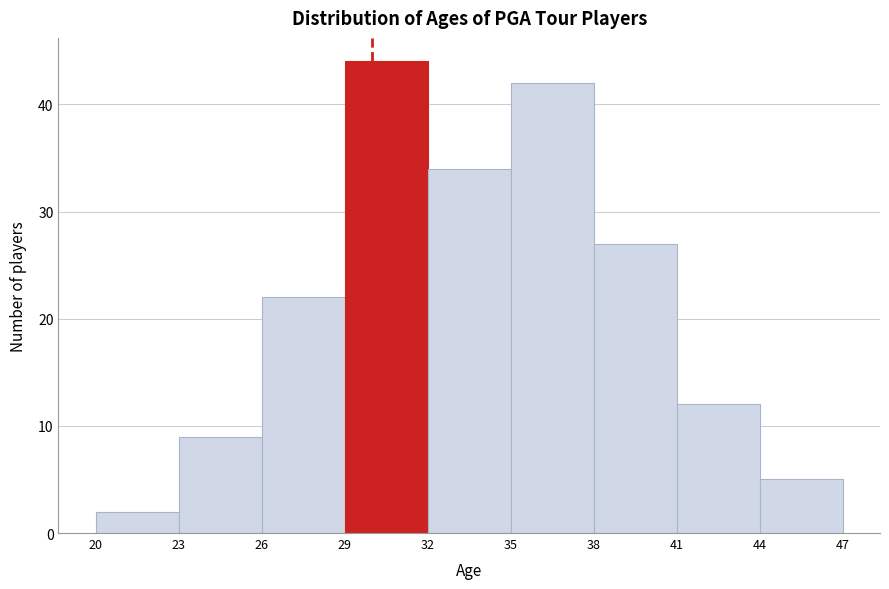

Reading left to right, list every bar in this chart as the range it spans on the x-axis followed by its height. The values are not printed on the chart, so give them approximately, as read against the axis.

20 to 23: 2
23 to 26: 9
26 to 29: 22
29 to 32: 44
32 to 35: 34
35 to 38: 42
38 to 41: 27
41 to 44: 12
44 to 47: 5